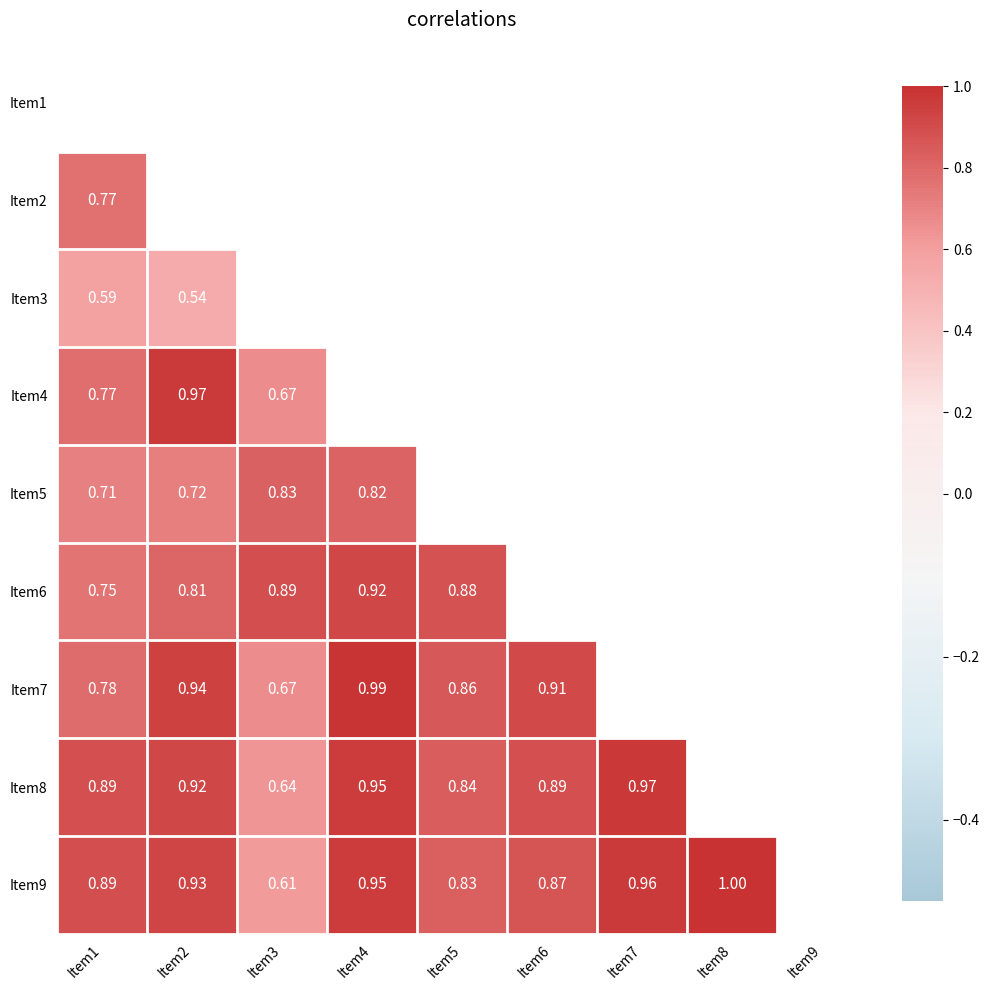

At Item4, list the series in order from largest to smallest.

Item1, Item2, Item3, Item4, Item7, Item8, Item9, Item6, Item5